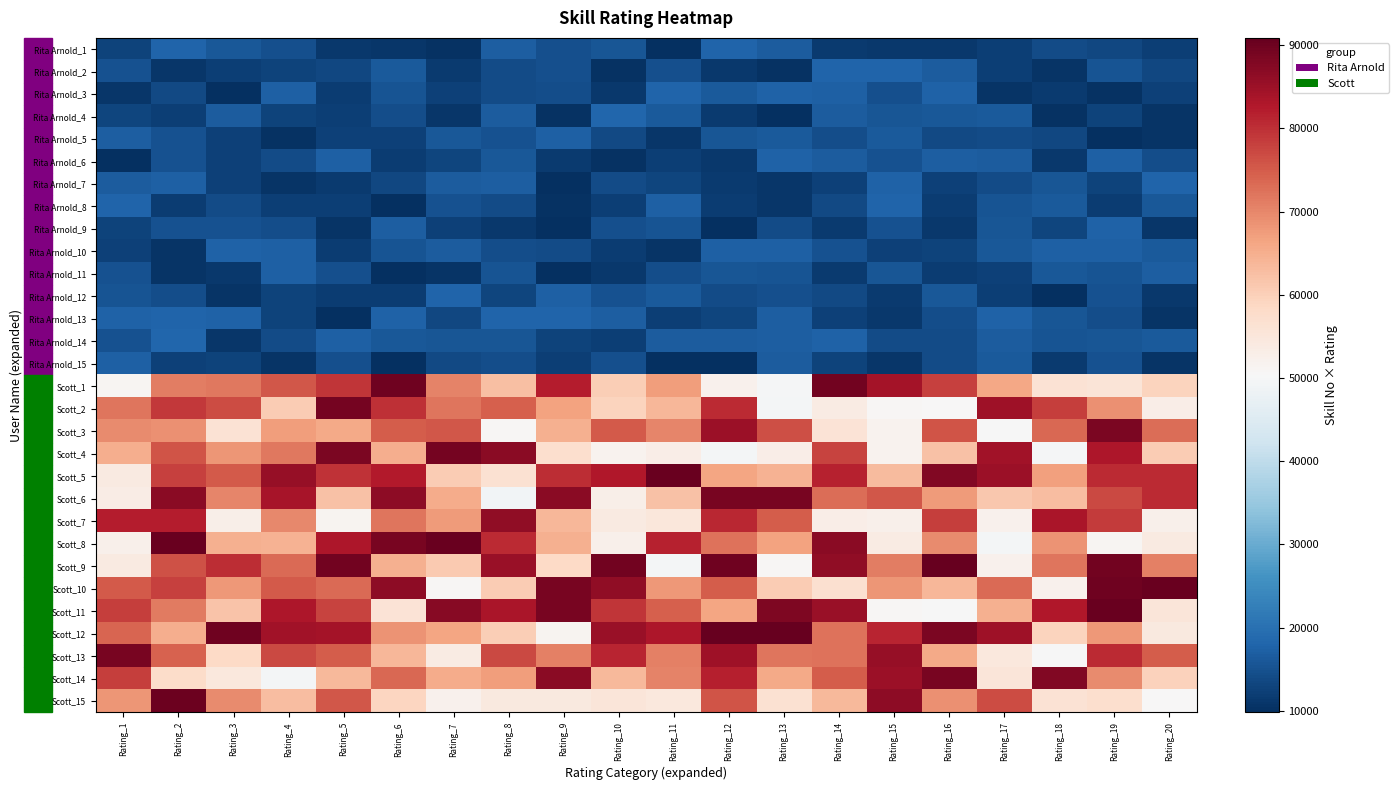

At Rating_18, list the series in order from largest to smallest.

Scott_14, Scott_7, Scott_11, Scott_2, Scott_3, Scott_9, Scott_8, Scott_5, Scott_6, Scott_12, Scott_1, Scott_15, Scott_10, Scott_13, Scott_4, Rita Arnold_10, Rita Arnold_8, Rita Arnold_11, Rita Arnold_7, Rita Arnold_13, Rita Arnold_14, Rita Arnold_1, Rita Arnold_5, Rita Arnold_9, Rita Arnold_15, Rita Arnold_3, Rita Arnold_6, Rita Arnold_2, Rita Arnold_4, Rita Arnold_12